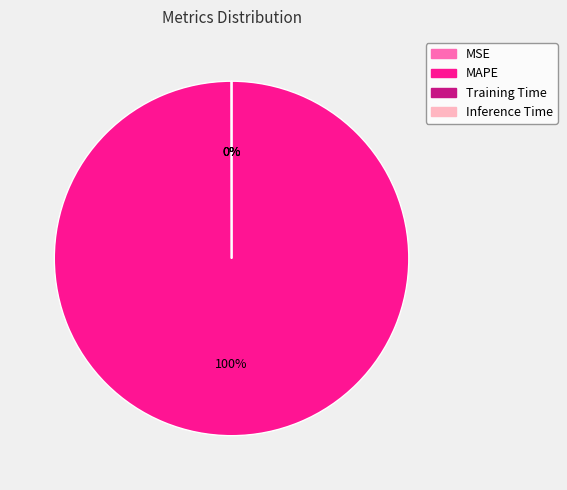

True or false: MAPE accounts for 100% of the total.

True